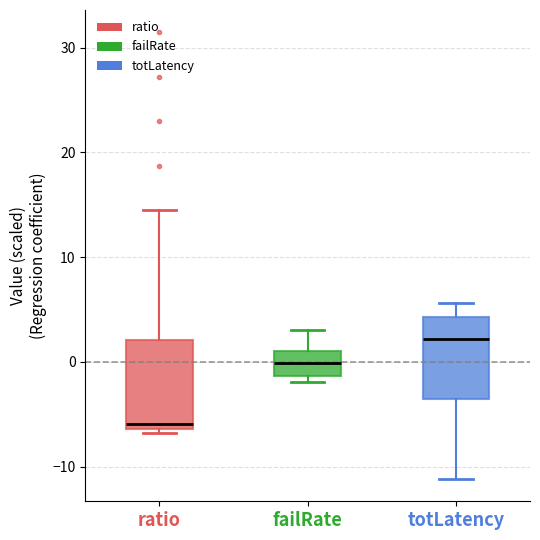

Where is the lower edge of the box for totLatency on the y-axis? The values are not printed on the chart, so give them approximately, as read against the axis.

-4